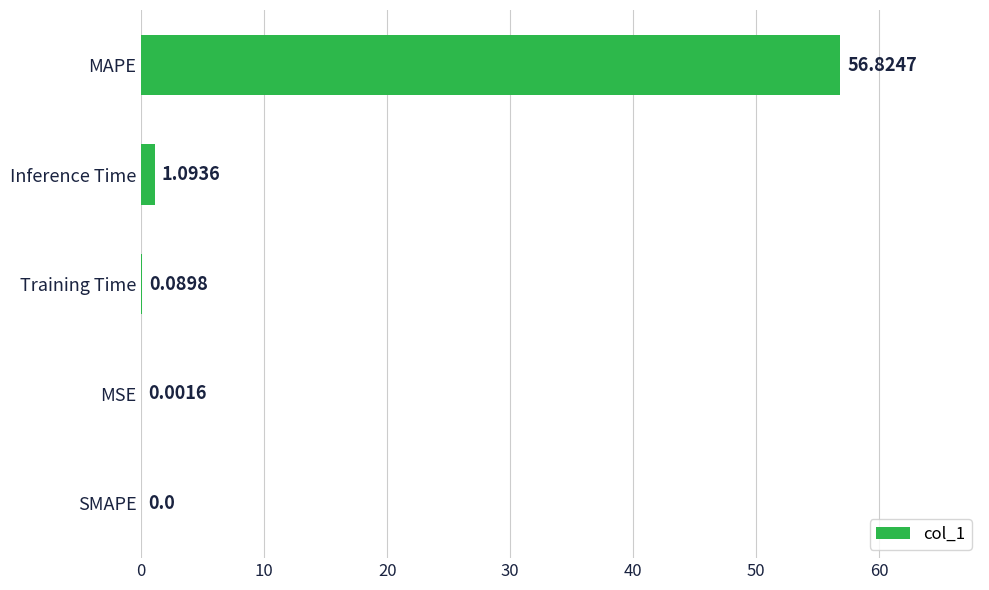

What is the maximum value shown in the chart?

56.8